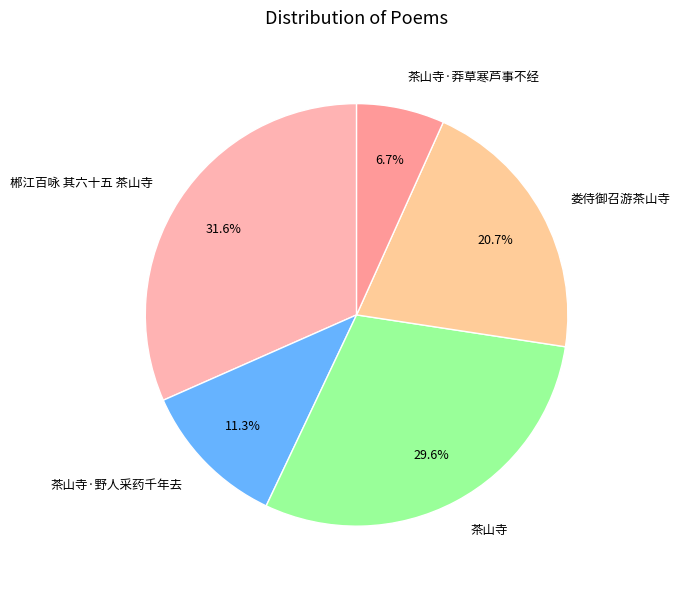

Is there a majority slice in this chart?

No